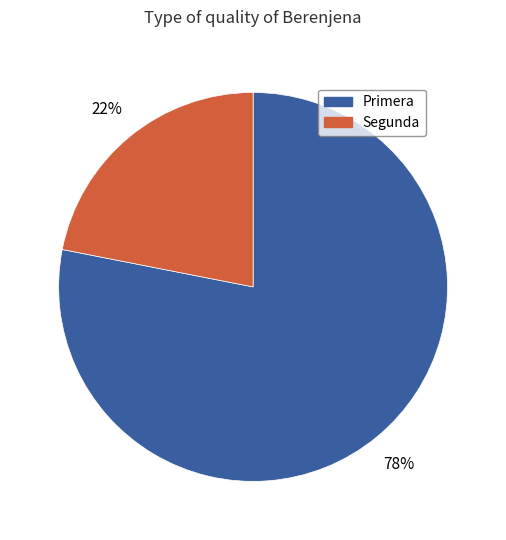

Which category has the smallest portion of the pie?

Segunda